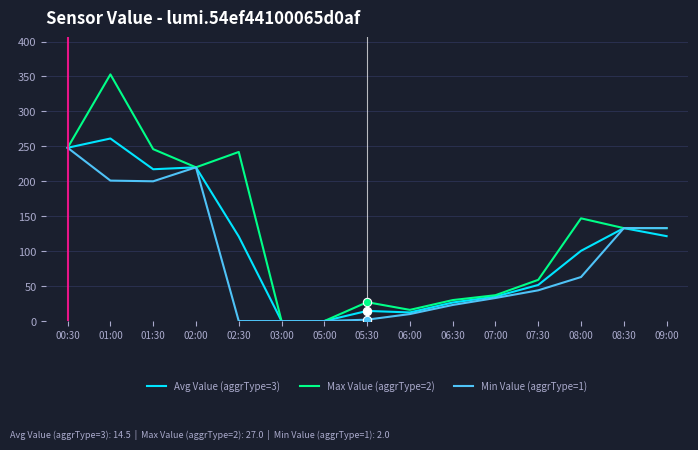

Between 01:00 and 07:00, which series saw the biggest shift?

Max Value (aggrType=2)